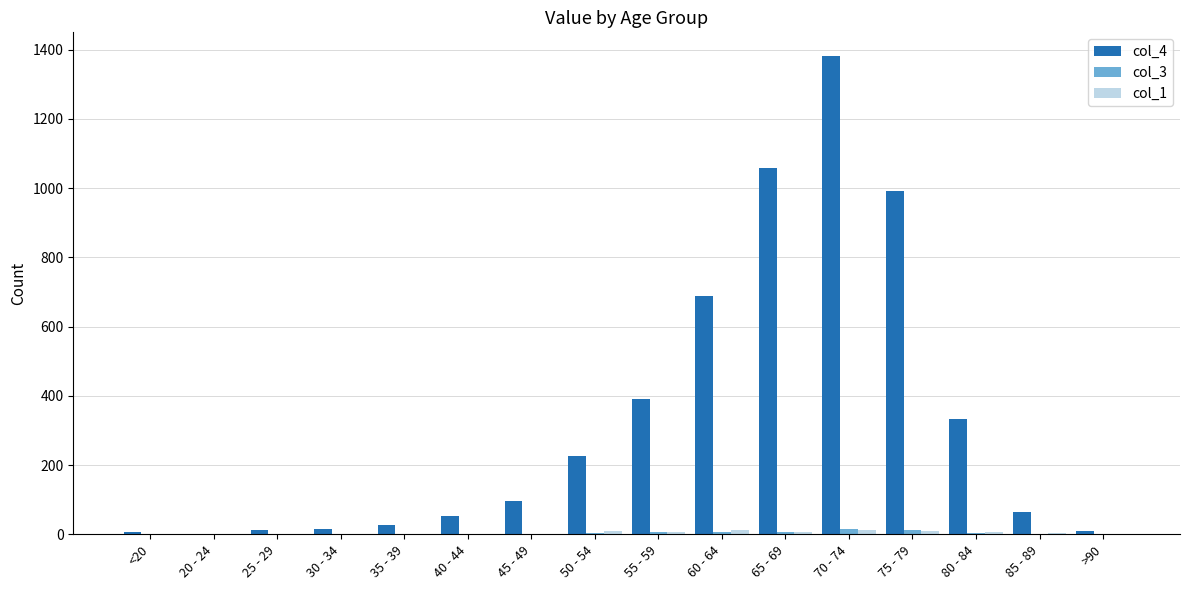

What is the sum of all col_4 values?

5357